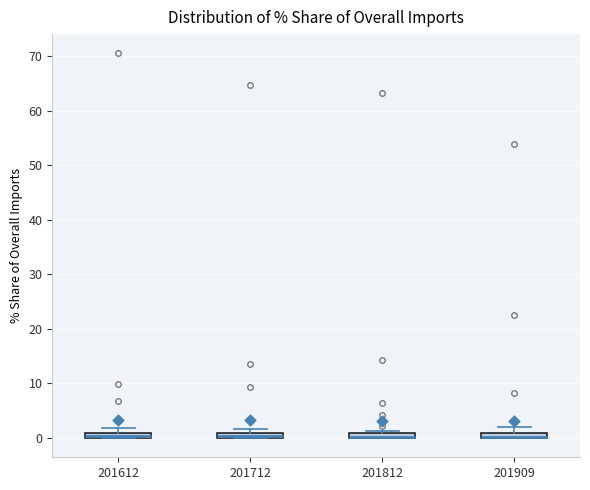

Where is the lower edge of the box at x = 201712 on the y-axis? The values are not printed on the chart, so give them approximately, as read against the axis.

0